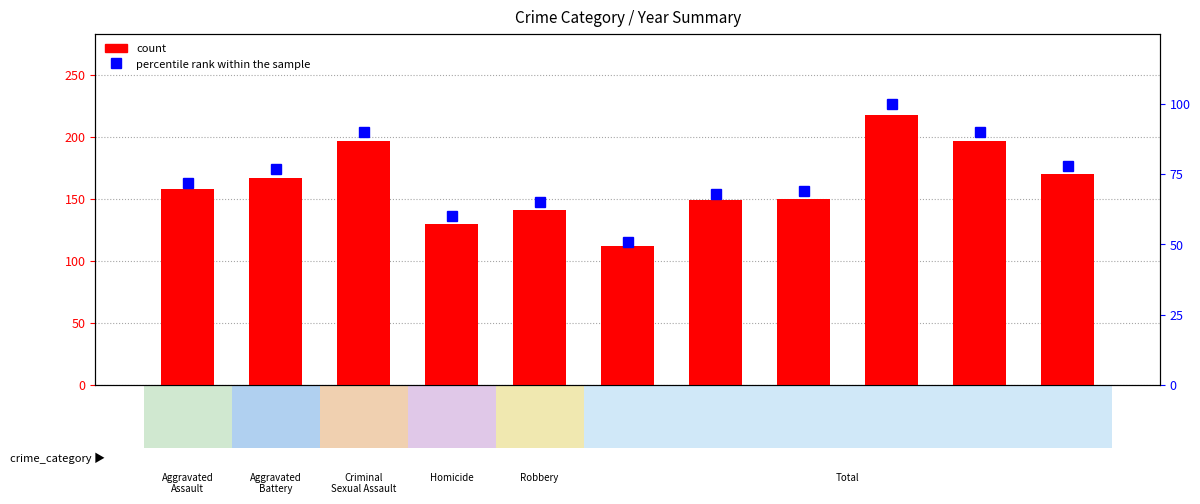

Which series has the widest spread of values?

count